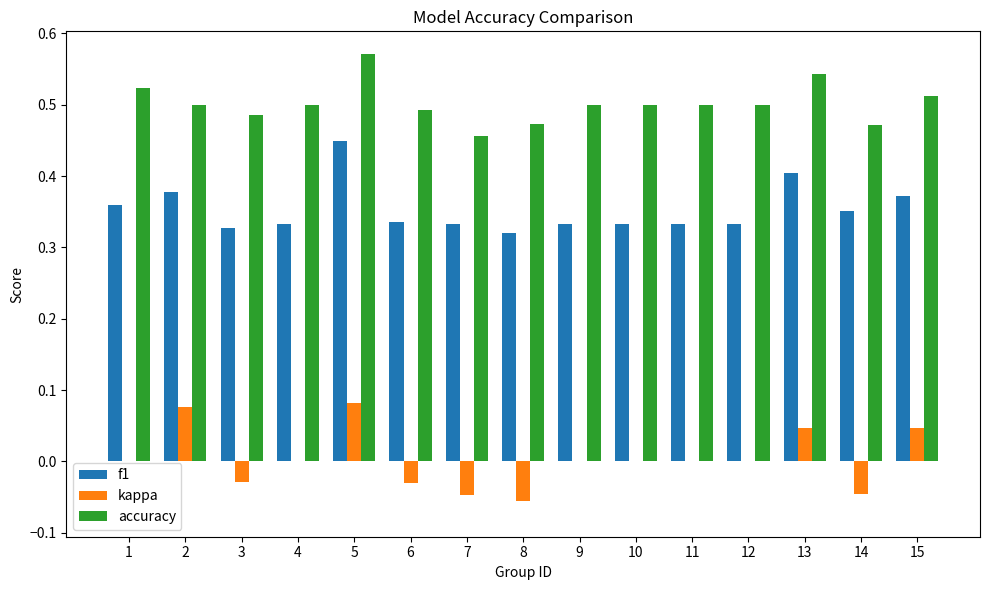

At which label does accuracy reach its peak?

5